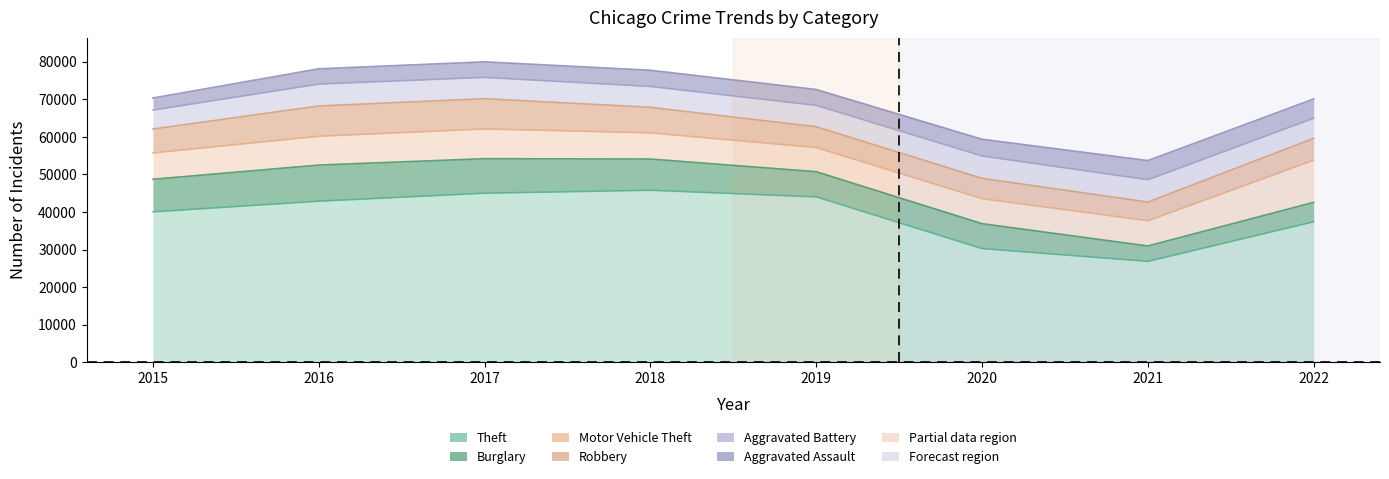

True or false: Aggravated Battery and Burglary intersect in this chart.

True